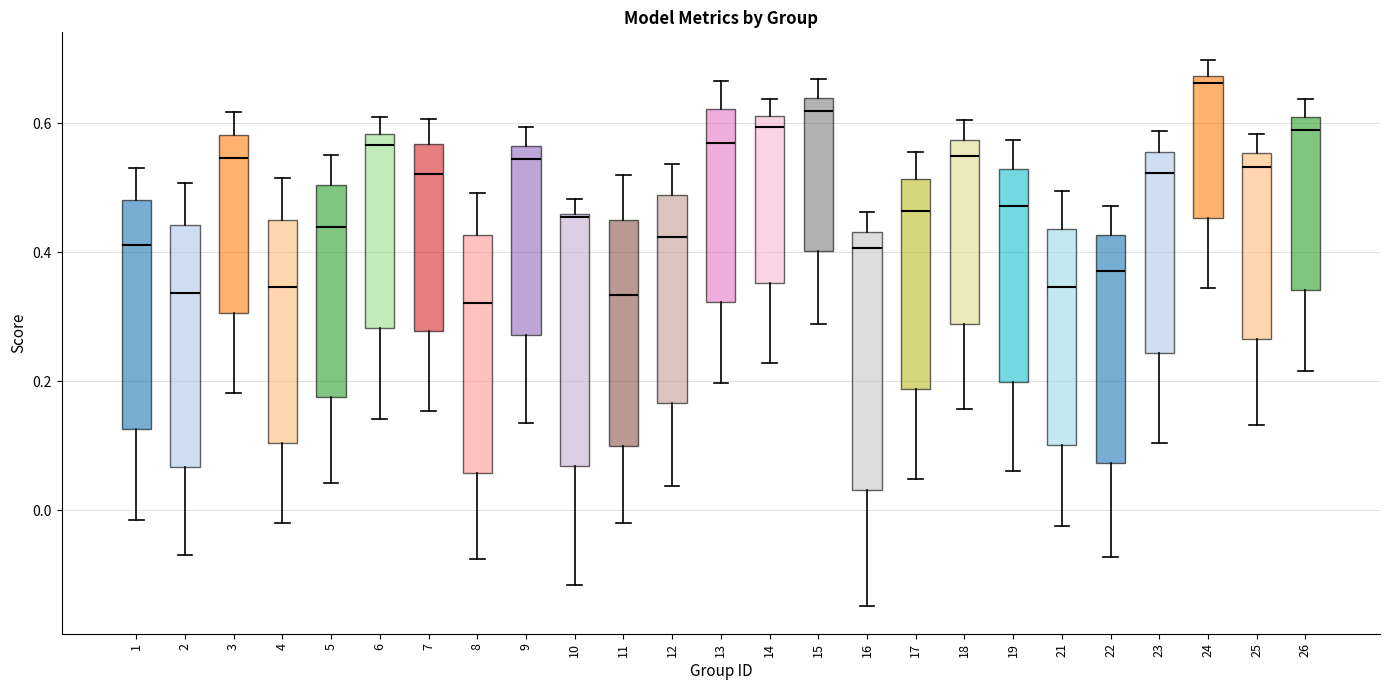

Reading left to right, read every box against the y-axis: the position of its median line, the range the box covers, and the ends of its whiskers. The values are not printed on the chart, so give them approximately, as read against the axis.

1: median 0.42, box 0.12 to 0.48, whiskers -0.02 to 0.54
2: median 0.34, box 0.06 to 0.44, whiskers -0.06 to 0.50
3: median 0.54, box 0.30 to 0.58, whiskers 0.18 to 0.62
4: median 0.34, box 0.10 to 0.44, whiskers -0.02 to 0.52
5: median 0.44, box 0.18 to 0.50, whiskers 0.04 to 0.56
6: median 0.56, box 0.28 to 0.58, whiskers 0.14 to 0.62
7: median 0.52, box 0.28 to 0.56, whiskers 0.16 to 0.60
8: median 0.32, box 0.06 to 0.42, whiskers -0.08 to 0.50
9: median 0.54, box 0.28 to 0.56, whiskers 0.14 to 0.60
10: median 0.46, box 0.06 to 0.46, whiskers -0.12 to 0.48
11: median 0.34, box 0.10 to 0.46, whiskers -0.02 to 0.52
12: median 0.42, box 0.16 to 0.48, whiskers 0.04 to 0.54
13: median 0.56, box 0.32 to 0.62, whiskers 0.20 to 0.66
14: median 0.60, box 0.36 to 0.62, whiskers 0.22 to 0.64
15: median 0.62, box 0.40 to 0.64, whiskers 0.28 to 0.66
16: median 0.40, box 0.04 to 0.44, whiskers -0.14 to 0.46
17: median 0.46, box 0.18 to 0.52, whiskers 0.04 to 0.56
18: median 0.54, box 0.28 to 0.58, whiskers 0.16 to 0.60
19: median 0.48, box 0.20 to 0.52, whiskers 0.06 to 0.58
21: median 0.34, box 0.10 to 0.44, whiskers -0.02 to 0.50
22: median 0.38, box 0.08 to 0.42, whiskers -0.08 to 0.48
23: median 0.52, box 0.24 to 0.56, whiskers 0.10 to 0.58
24: median 0.66, box 0.46 to 0.68, whiskers 0.34 to 0.70
25: median 0.54, box 0.26 to 0.56, whiskers 0.14 to 0.58
26: median 0.58, box 0.34 to 0.60, whiskers 0.22 to 0.64